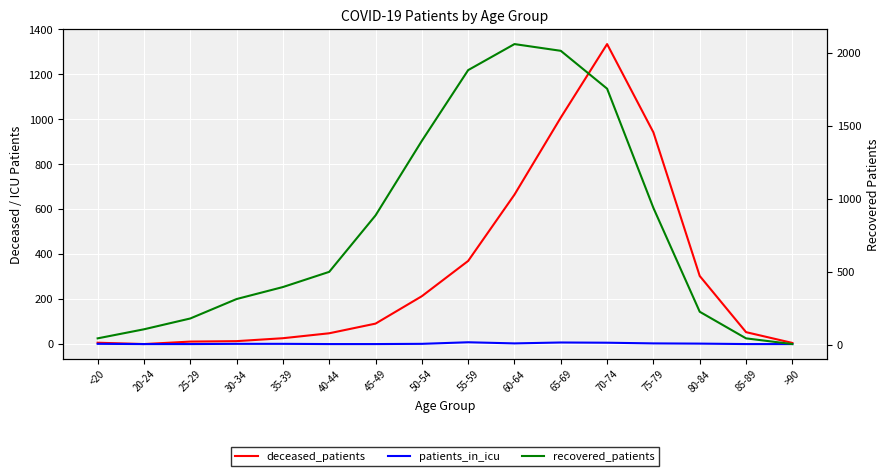

Count the number of categories in the chart.

16